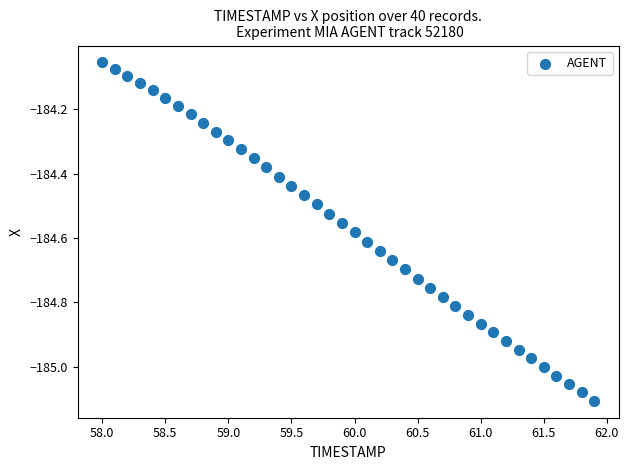

What is the range of Y values (max minus min)?

1.1